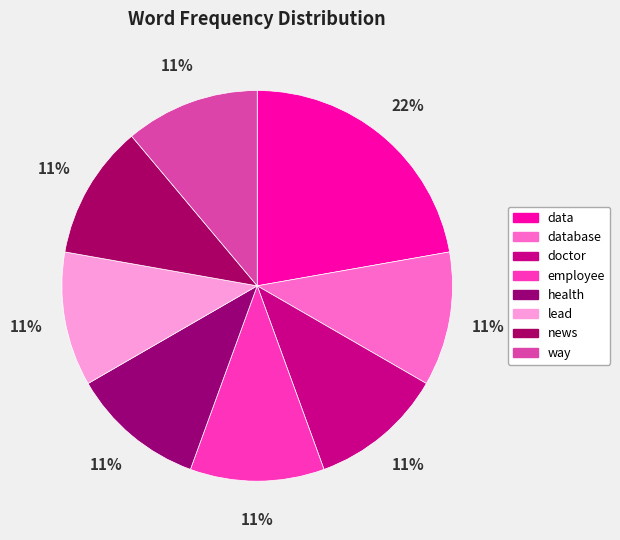

To the nearest percent, what portion does doctor represent?

11%